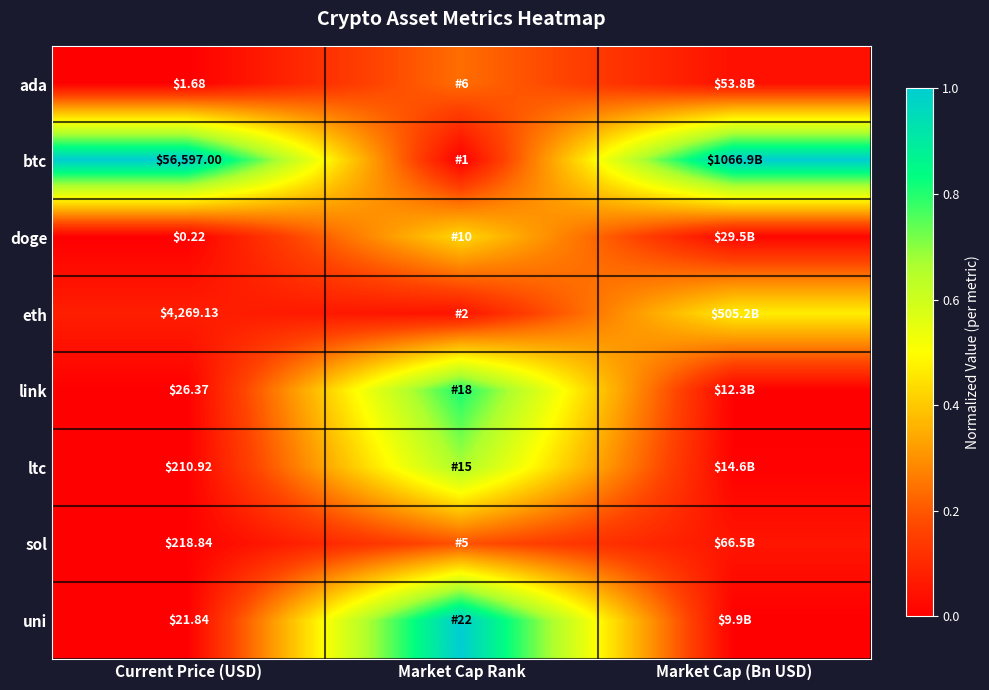

What is the spread (max minus min) of values at Market Cap Rank?

1.0